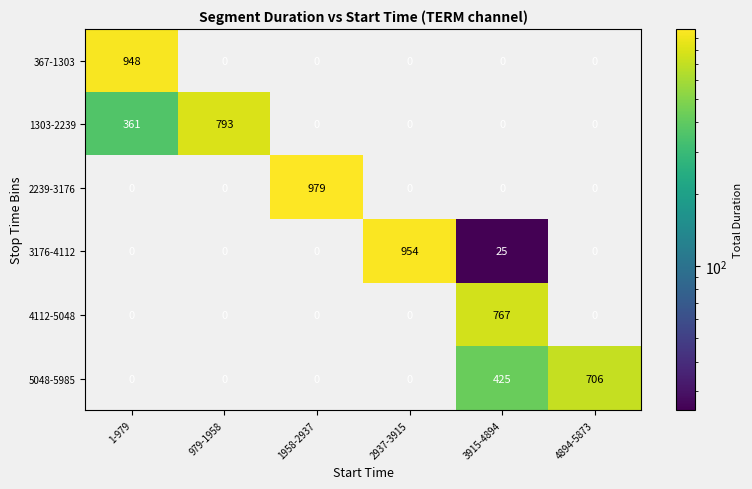

Which series has the largest total across all categories?

1303-2239